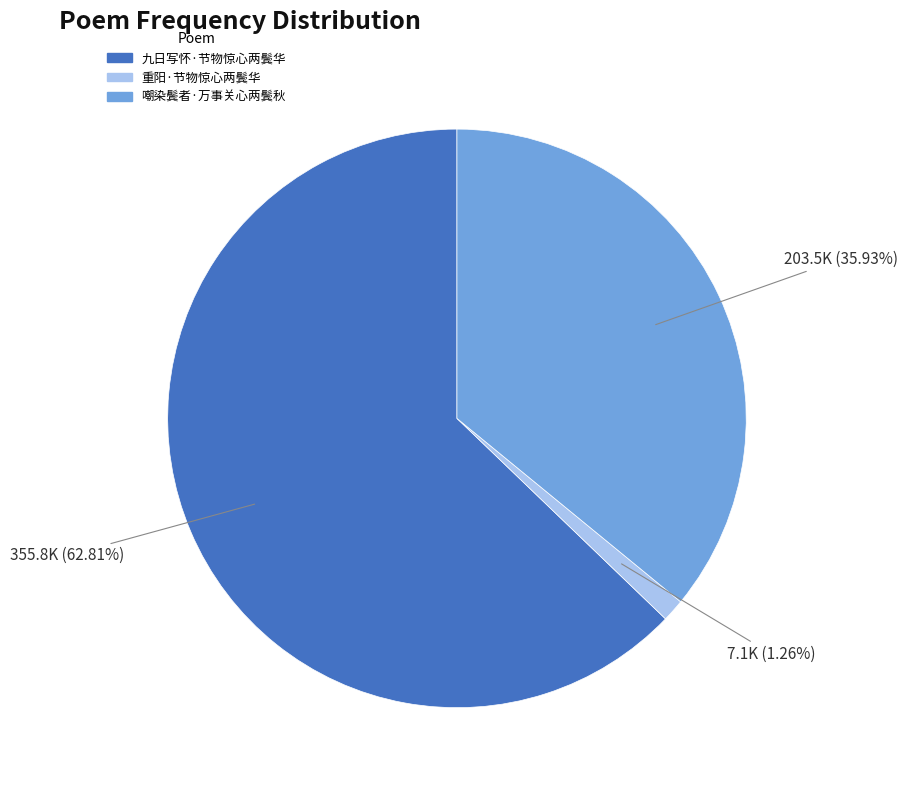

What is the total percentage of 重阳·节物惊心两鬓华 and 九日写怀·节物惊心两鬓华?

64.1%